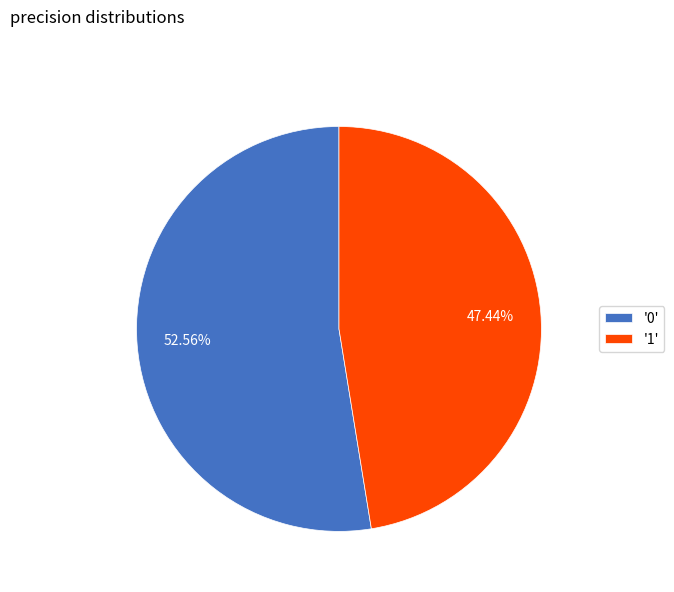

Rank the categories by value from highest to lowest.

'0', '1'